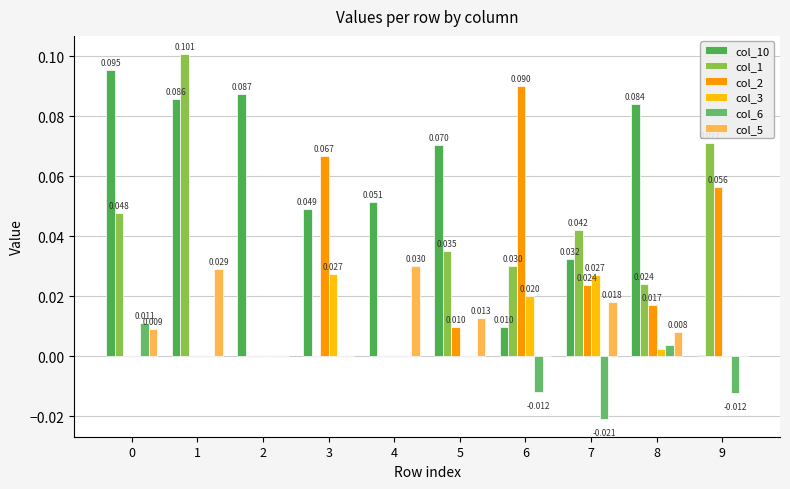

Which series has the largest total across all categories?

col_10